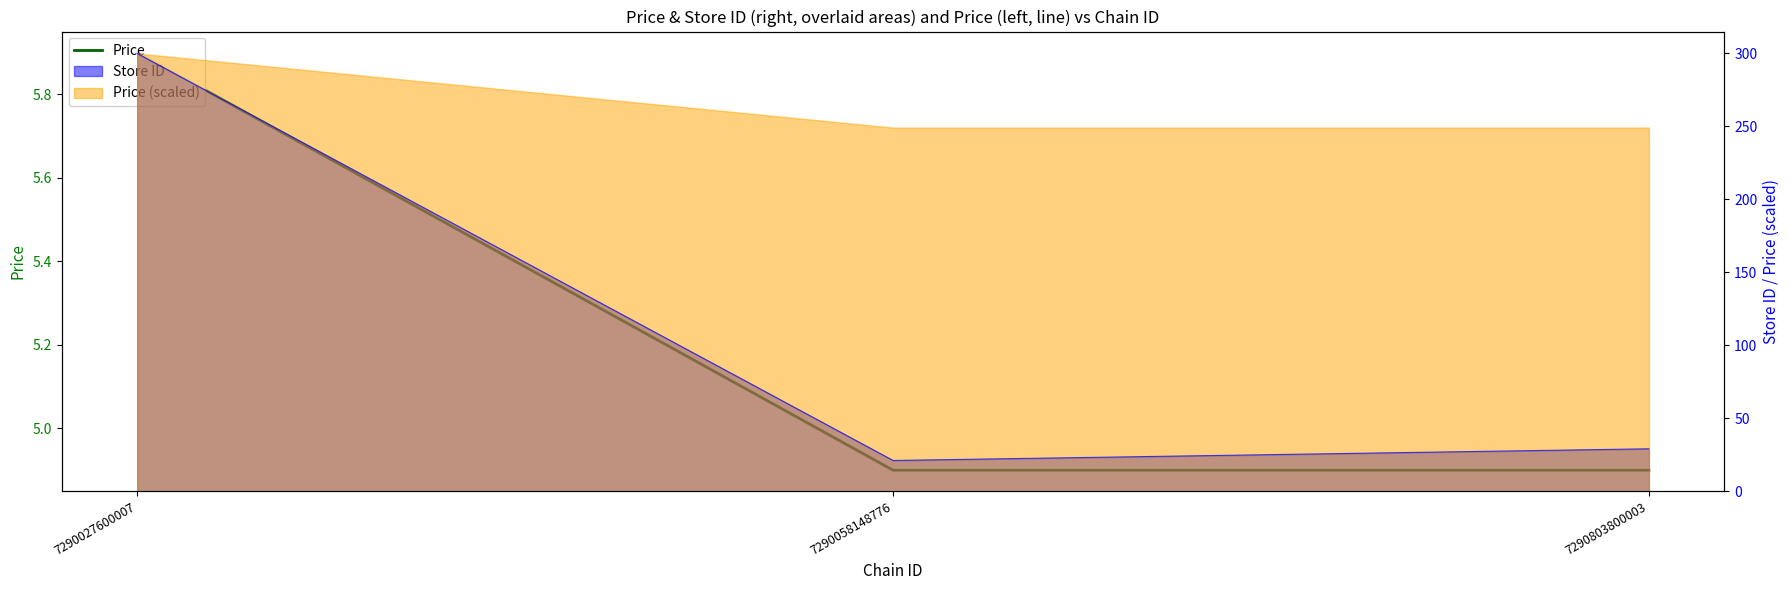

What is the sum of all values?

15.7